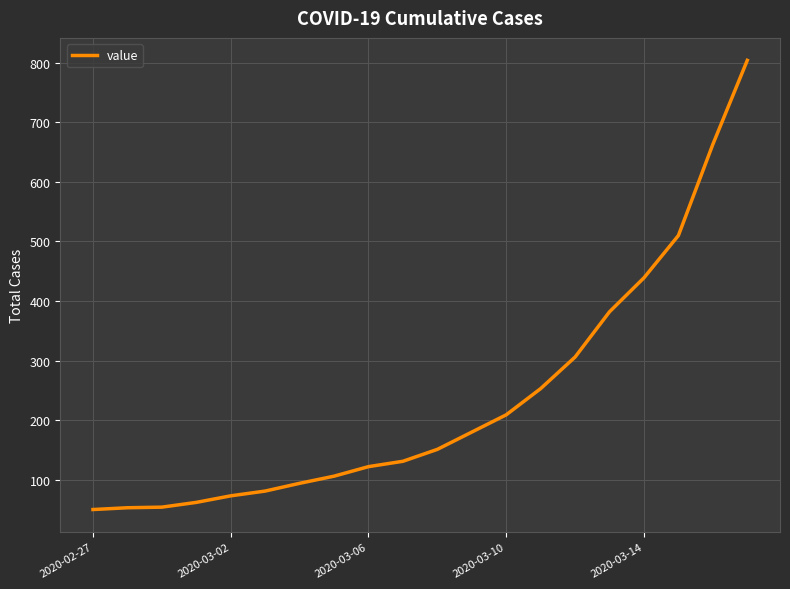

What is the greatest value displayed?

804